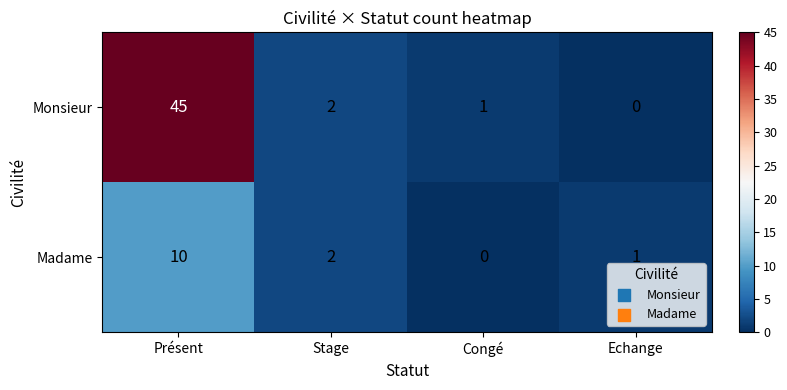

Rank the series at Congé from highest to lowest value.

Monsieur, Madame